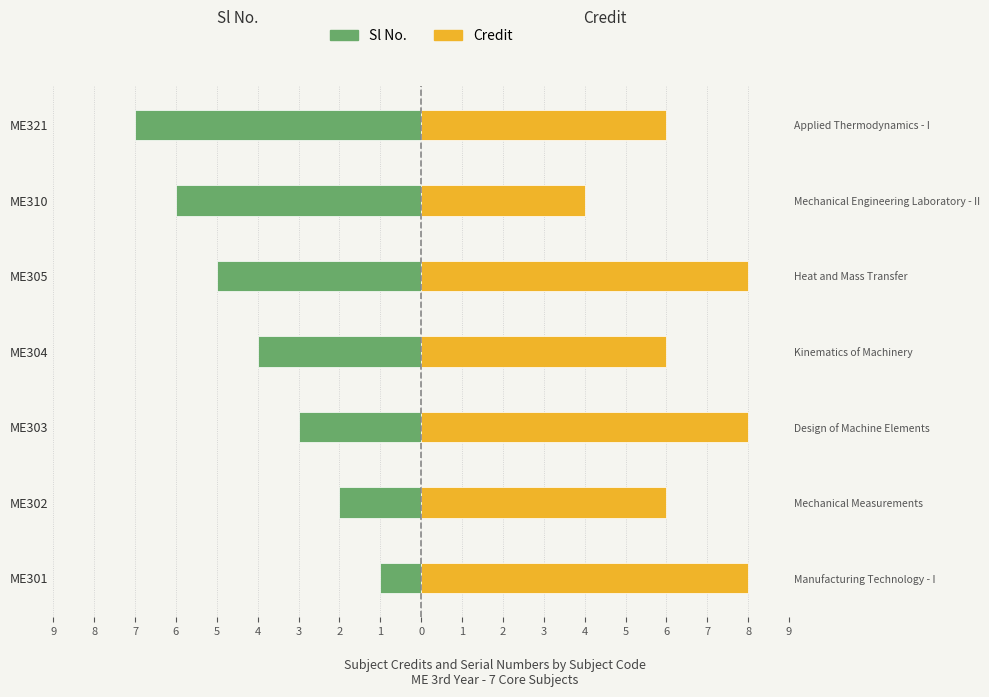

The Credit series shows 8 at ME304. True or false?

False